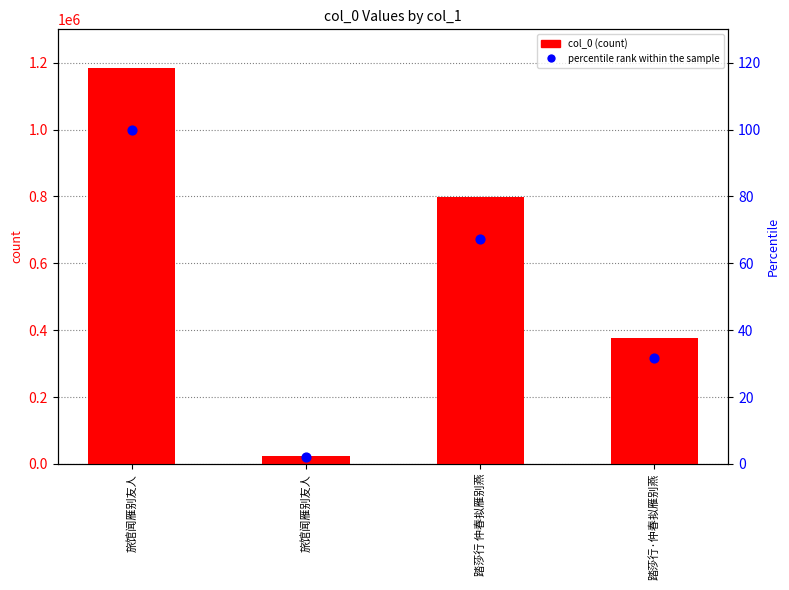

Which series has the widest spread of Y values?

col_0